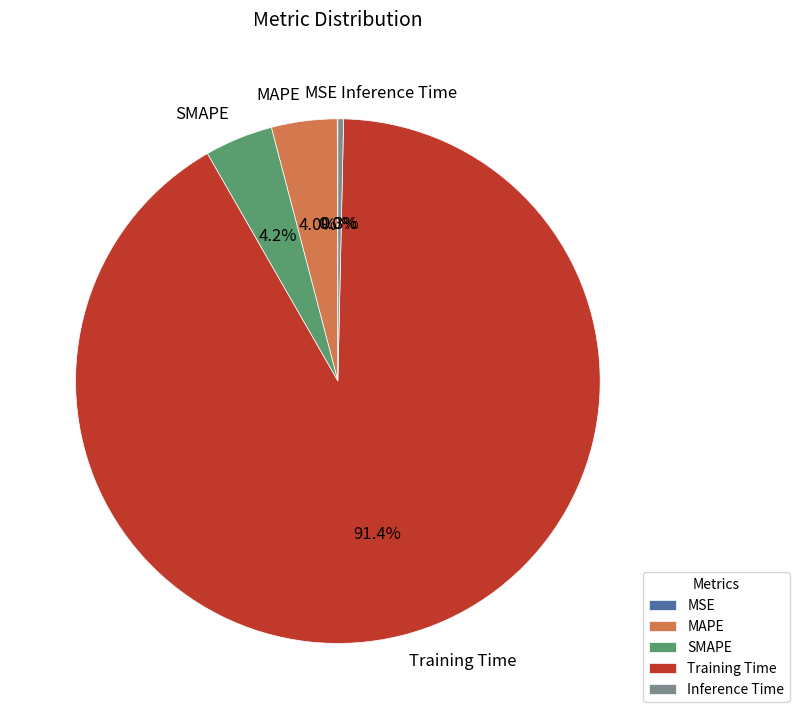

To the nearest percent, what portion does Training Time represent?

91%